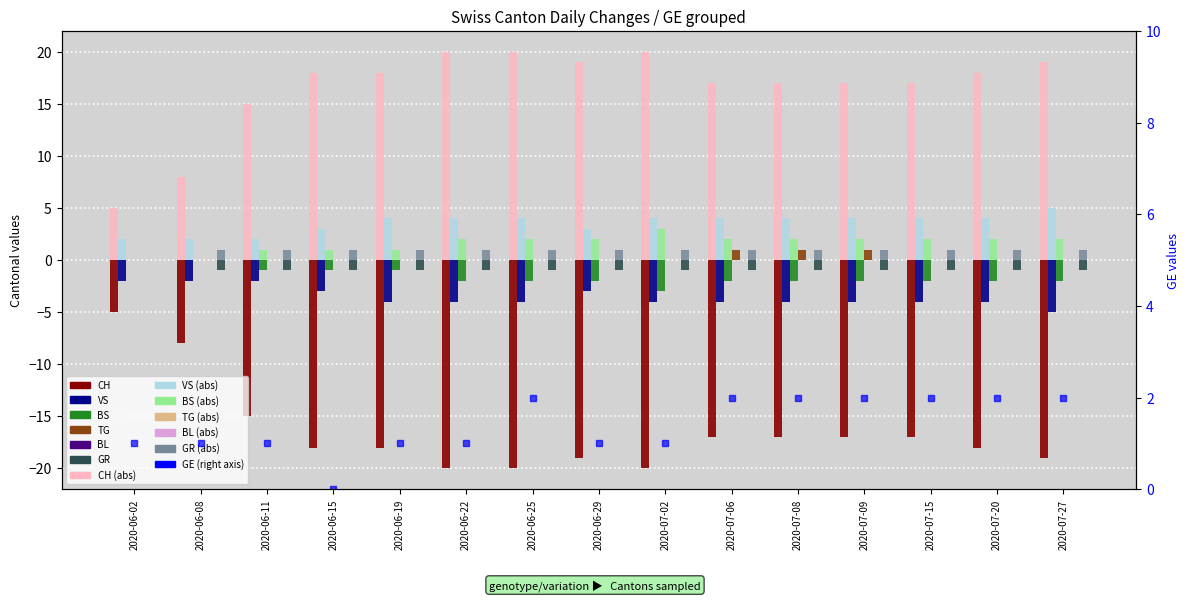

What is the total value across all series at 2020-06-15?

23